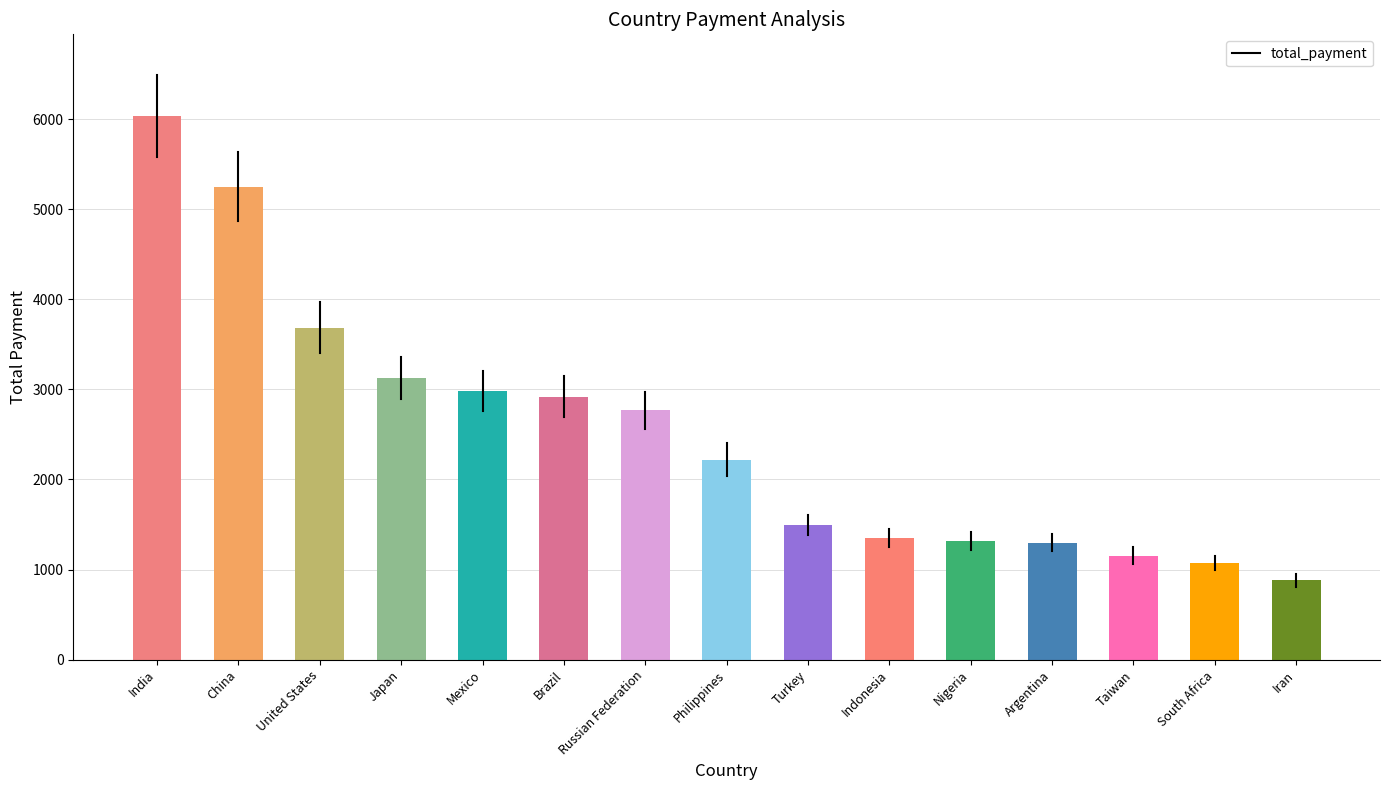

What is the difference between the values at India and Japan?

2912.3